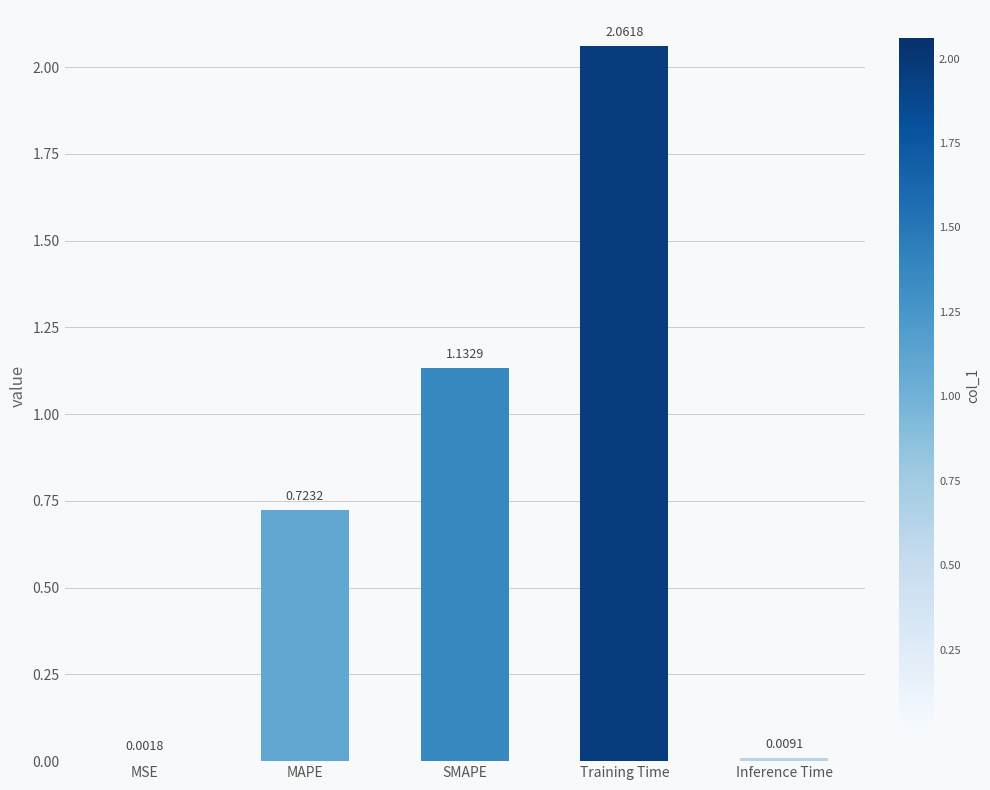

Are the bars horizontal?

No